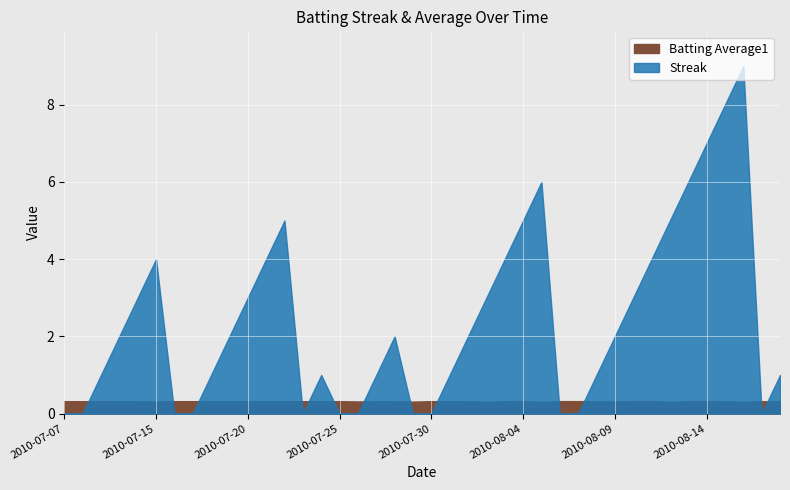

Where is the first local maximum for Streak?

2010-07-15